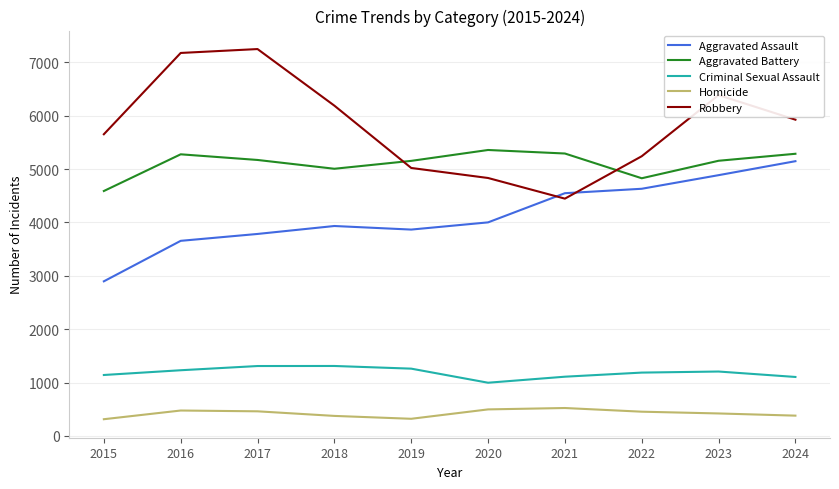

Rank the series at 2022 from highest to lowest value.

Robbery, Aggravated Battery, Aggravated Assault, Criminal Sexual Assault, Homicide